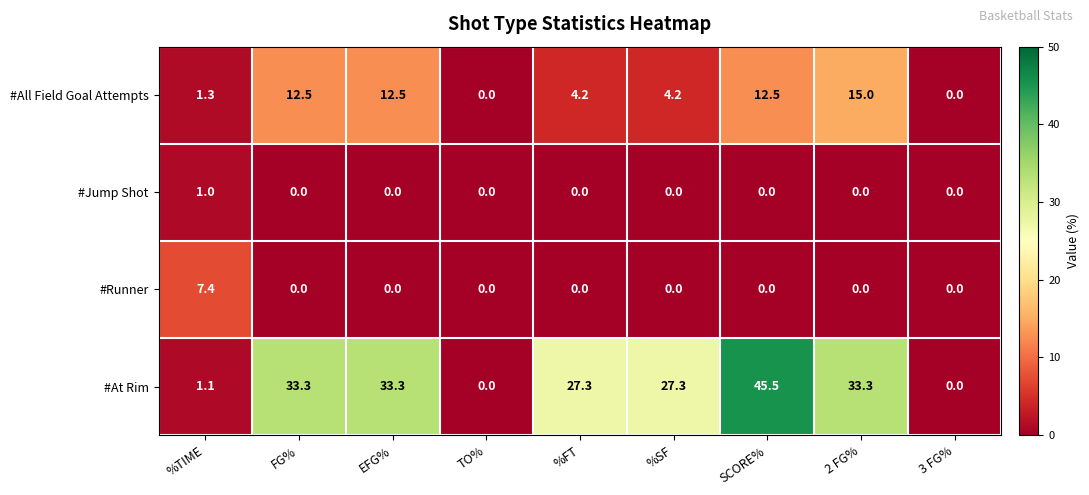

Is it true that #Runner equals 7.4 at %TIME?

True